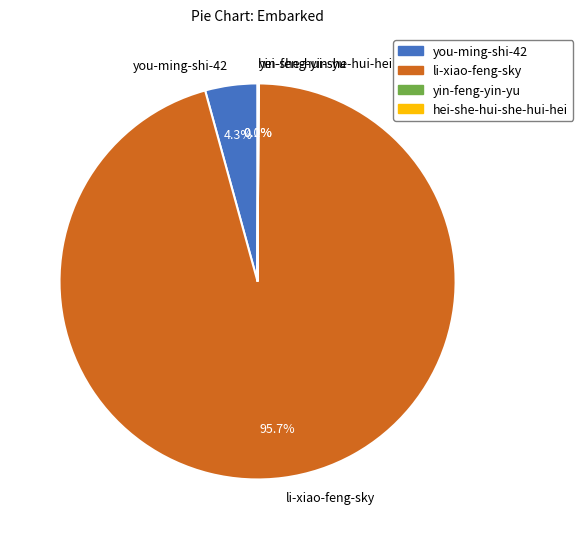

Which has a higher value, li-xiao-feng-sky or you-ming-shi-42?

li-xiao-feng-sky